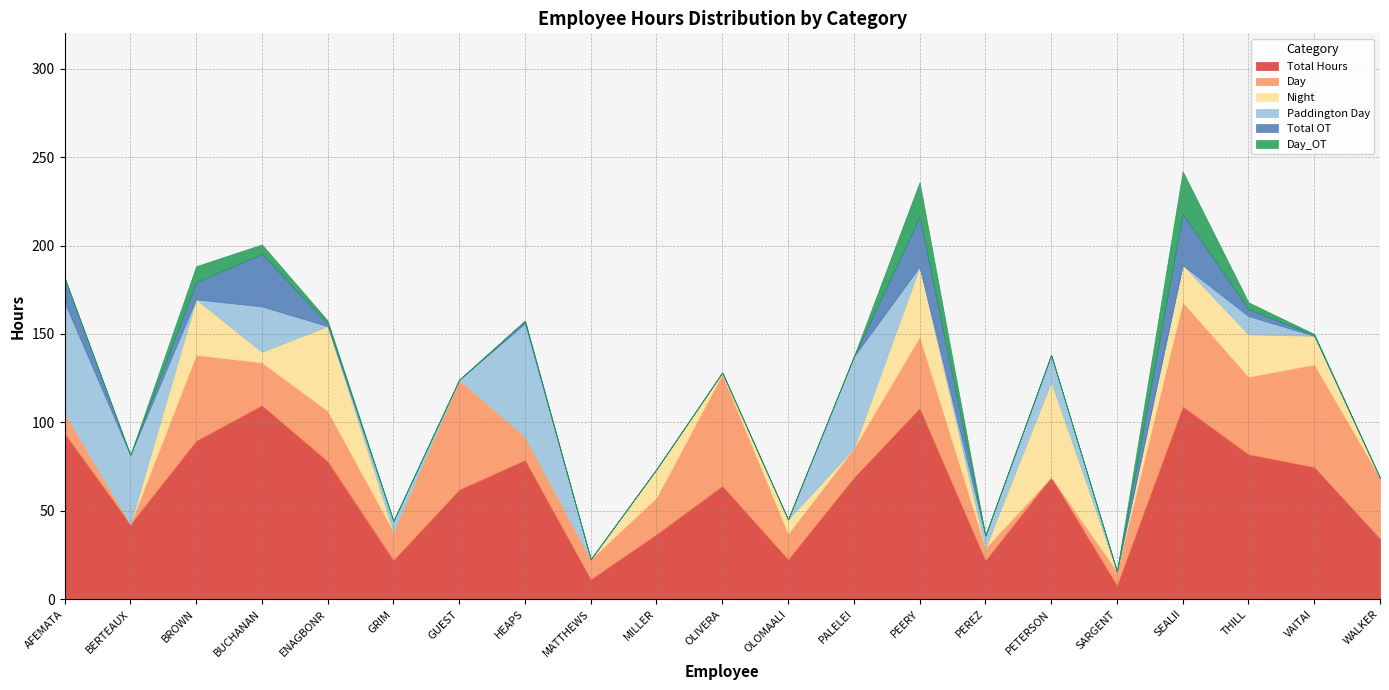

True or false: Total OT and Day_OT intersect in this chart.

False